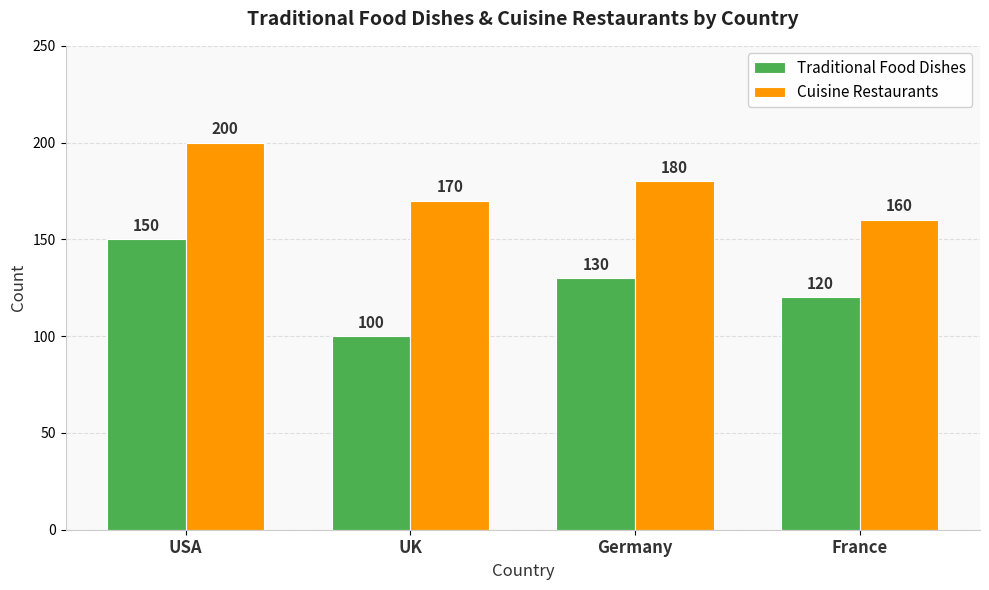

What is the maximum value for Cuisine Restaurants?

200